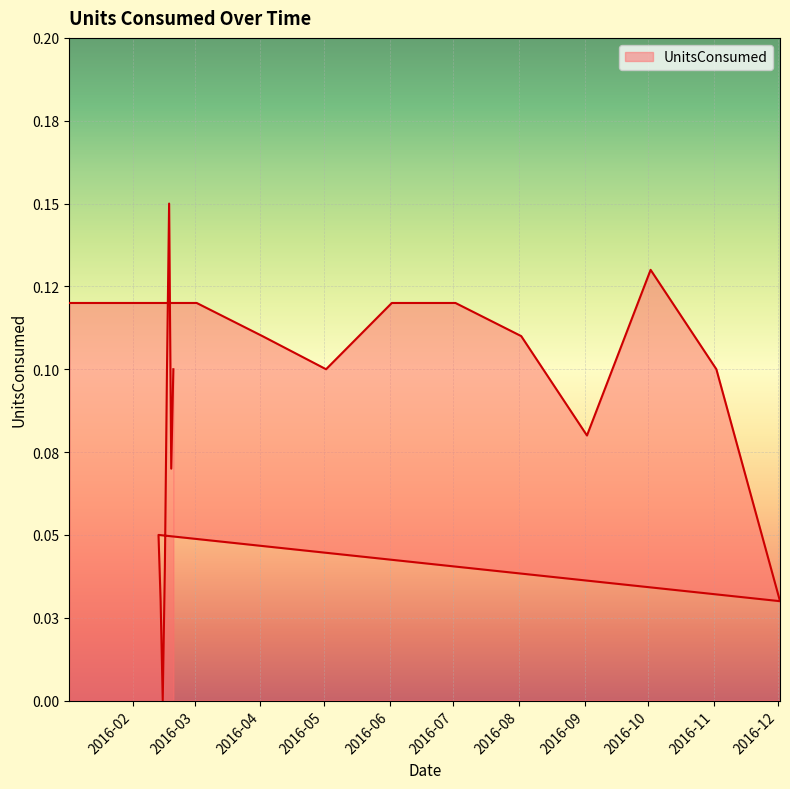

Reading left to right, transcribe all the data shown in this chart.

0.1	0.1	0.1	0.1	0.1	0.1	0.1	0.1	0.1	0.1	0.1	0.0	0.1	0.0	0.0	0.0	0.1	0.1	0.1	0.1